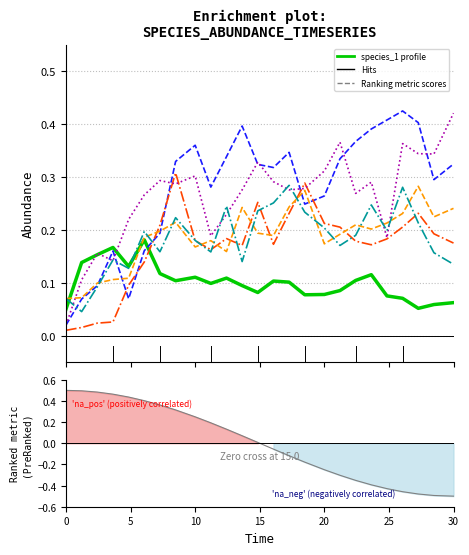

Reading right to left, transcribe all the data shown in this chart.

species_1: 30.0=0.1	28.484848484848484=0.1	27.272727272727277=0.1	26.060606060606062=0.1	24.848484848484848=0.1	23.63636363636364=0.1	22.424242424242426=0.1	21.21212121212121=0.1	20.0=0.1	18.484848484848484=0.1	17.272727272727273=0.1	16.060606060606062=0.1	14.84848484848485=0.1	13.636363636363637=0.1	12.424242424242424=0.1	11.212121212121213=0.1	10.0=0.1	8.484848484848484=0.1	7.272727272727273=0.1	6.0606060606060606=0.2	4.848484848484849=0.1	3.6363636363636367=0.2	2.4242424242424243=0.2	1.2121212121212122=0.1	0.0=0.1
species_4: 30.0=0.3	28.484848484848484=0.3	27.272727272727277=0.4	26.060606060606062=0.4	24.848484848484848=0.4	23.63636363636364=0.4	22.424242424242426=0.4	21.21212121212121=0.3	20.0=0.3	18.484848484848484=0.2	17.272727272727273=0.3	16.060606060606062=0.3	14.84848484848485=0.3	13.636363636363637=0.4	12.424242424242424=0.3	11.212121212121213=0.3	10.0=0.4	8.484848484848484=0.3	7.272727272727273=0.2	6.0606060606060606=0.2	4.848484848484849=0.1	3.6363636363636367=0.2	2.4242424242424243=0.1	1.2121212121212122=0.1	0.0=0.0
species_6: 30.0=0.2	28.484848484848484=0.2	27.272727272727277=0.2	26.060606060606062=0.2	24.848484848484848=0.2	23.63636363636364=0.2	22.424242424242426=0.2	21.21212121212121=0.2	20.0=0.2	18.484848484848484=0.3	17.272727272727273=0.2	16.060606060606062=0.2	14.84848484848485=0.3	13.636363636363637=0.2	12.424242424242424=0.2	11.212121212121213=0.2	10.0=0.2	8.484848484848484=0.3	7.272727272727273=0.2	6.0606060606060606=0.1	4.848484848484849=0.1	3.6363636363636367=0.0	2.4242424242424243=0.0	1.2121212121212122=0.0	0.0=0.0
species_3: 30.0=0.4	28.484848484848484=0.3	27.272727272727277=0.3	26.060606060606062=0.4	24.848484848484848=0.2	23.63636363636364=0.3	22.424242424242426=0.3	21.21212121212121=0.4	20.0=0.3	18.484848484848484=0.3	17.272727272727273=0.3	16.060606060606062=0.3	14.84848484848485=0.3	13.636363636363637=0.3	12.424242424242424=0.2	11.212121212121213=0.2	10.0=0.3	8.484848484848484=0.3	7.272727272727273=0.3	6.0606060606060606=0.3	4.848484848484849=0.2	3.6363636363636367=0.1	2.4242424242424243=0.2	1.2121212121212122=0.1	0.0=0.0
species_5: 30.0=0.2	28.484848484848484=0.2	27.272727272727277=0.3	26.060606060606062=0.2	24.848484848484848=0.2	23.63636363636364=0.2	22.424242424242426=0.2	21.21212121212121=0.2	20.0=0.2	18.484848484848484=0.3	17.272727272727273=0.2	16.060606060606062=0.2	14.84848484848485=0.2	13.636363636363637=0.2	12.424242424242424=0.2	11.212121212121213=0.2	10.0=0.2	8.484848484848484=0.2	7.272727272727273=0.2	6.0606060606060606=0.2	4.848484848484849=0.1	3.6363636363636367=0.1	2.4242424242424243=0.1	1.2121212121212122=0.1	0.0=0.1
species_8: 30.0=0.1	28.484848484848484=0.2	27.272727272727277=0.2	26.060606060606062=0.3	24.848484848484848=0.2	23.63636363636364=0.2	22.424242424242426=0.2	21.21212121212121=0.2	20.0=0.2	18.484848484848484=0.2	17.272727272727273=0.3	16.060606060606062=0.3	14.84848484848485=0.2	13.636363636363637=0.1	12.424242424242424=0.2	11.212121212121213=0.2	10.0=0.2	8.484848484848484=0.2	7.272727272727273=0.2	6.0606060606060606=0.2	4.848484848484849=0.1	3.6363636363636367=0.1	2.4242424242424243=0.1	1.2121212121212122=0.0	0.0=0.1